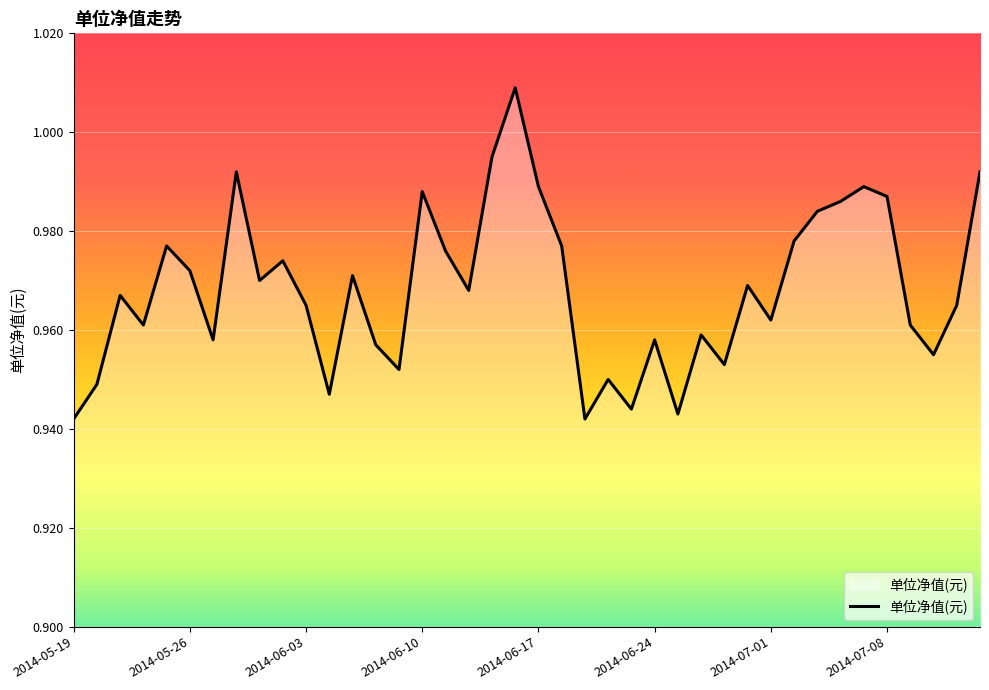

What is the value of the 5th point from the left?

1.0